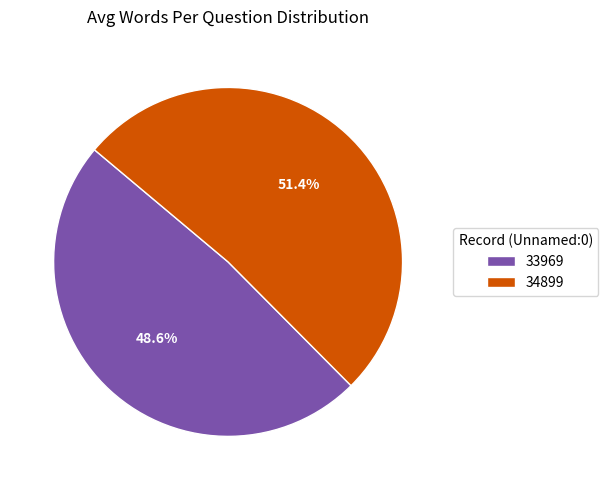

Combined, what portion of the pie is 33969 and 34899?

100.0%